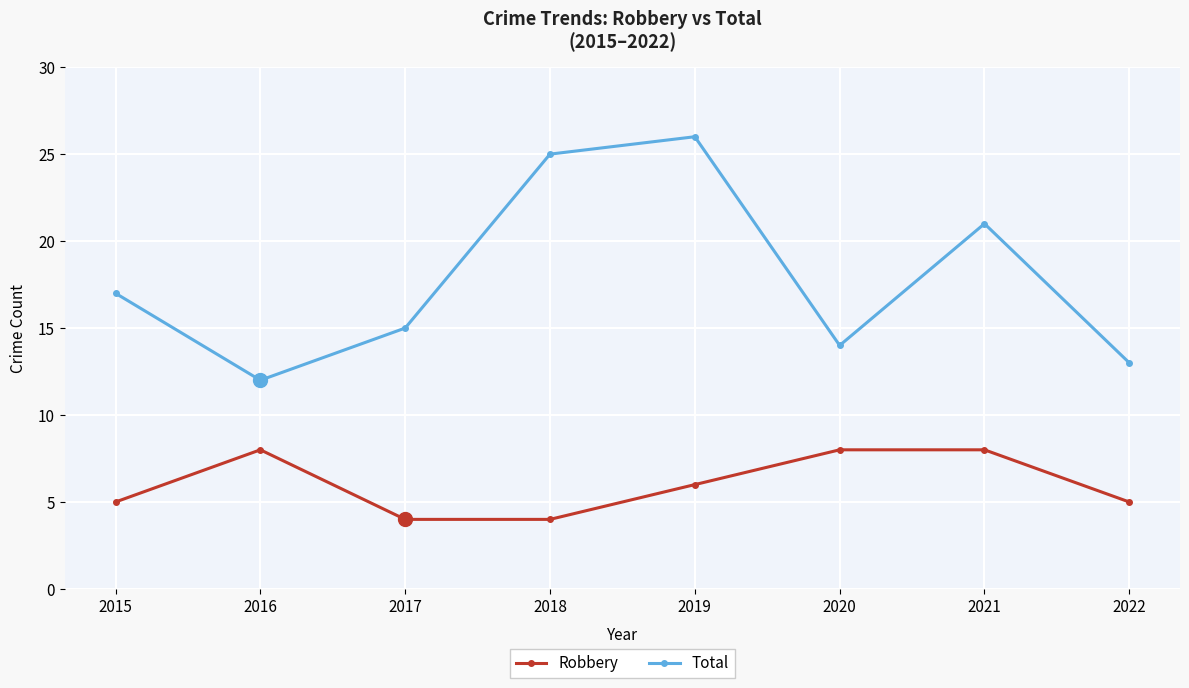

What is the value of the Robbery point at the 1st from the left?

5